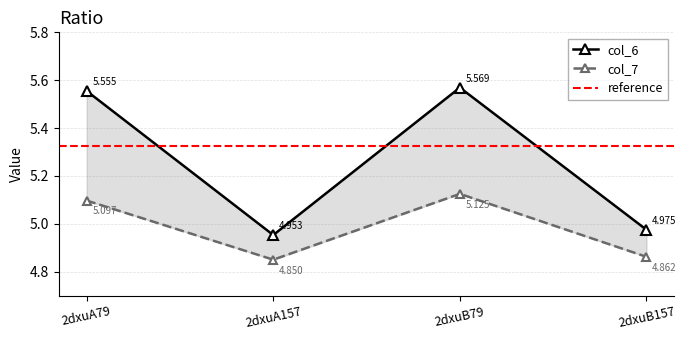

Is it true that col_6 equals 1.5 at 2dxuA79?

False